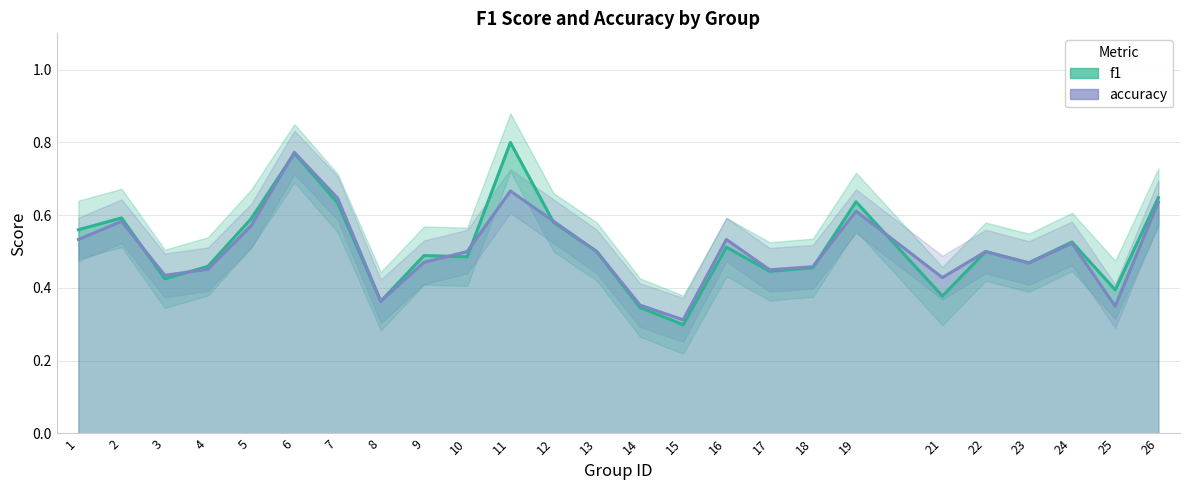

What is the sum of the f1 values at 22 and 18?

1.0